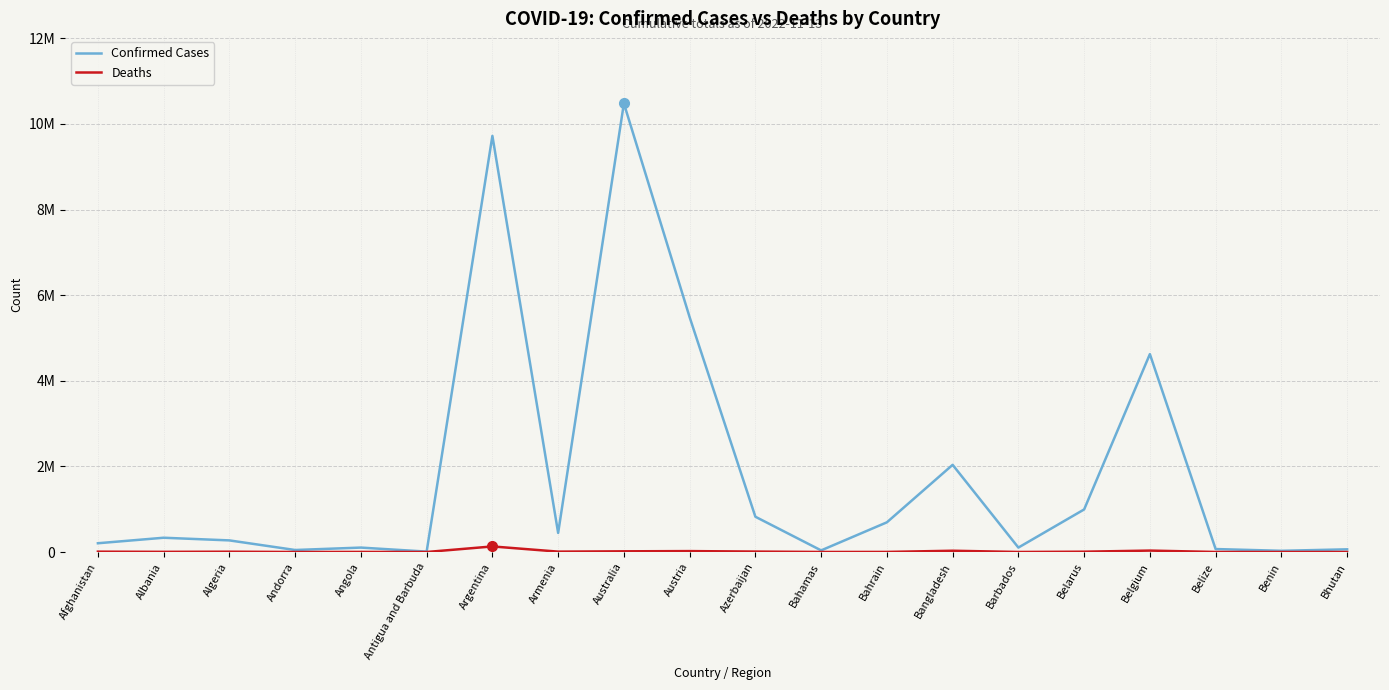

What value does the Deaths series have at Barbados?

560